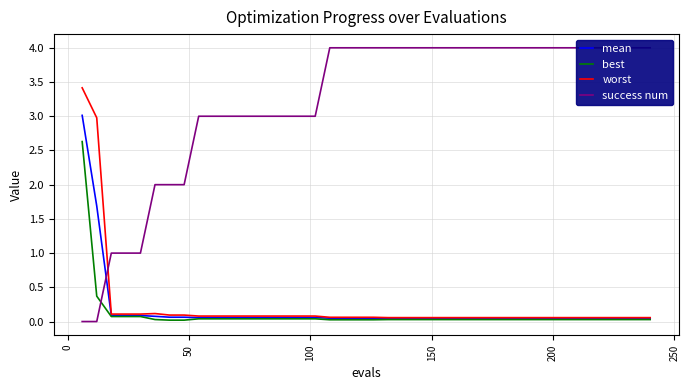

What is the highest value of the best series?

2.6